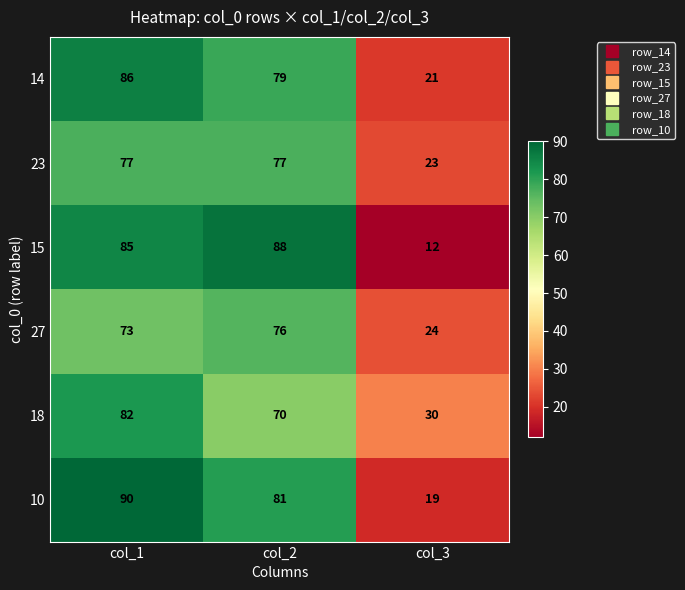

Is it true that 10 equals 19 at col_3?

True